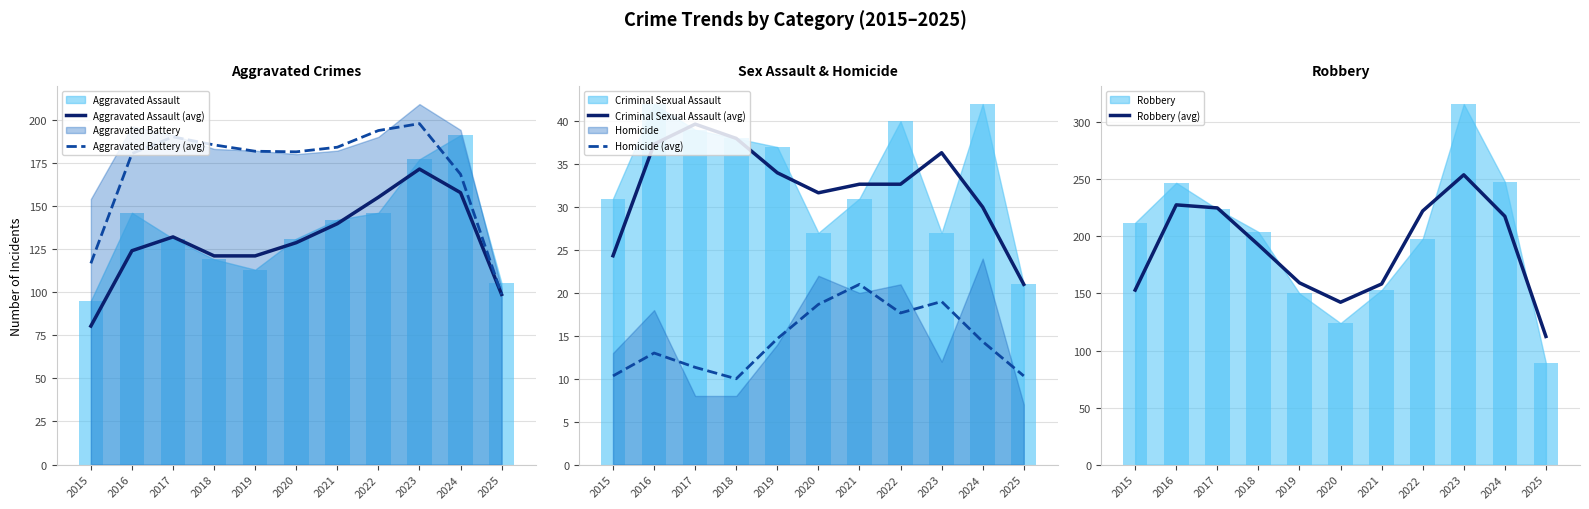

What is the value of the Aggravated Assault (avg) bar at the 3rd from the left?

132.0